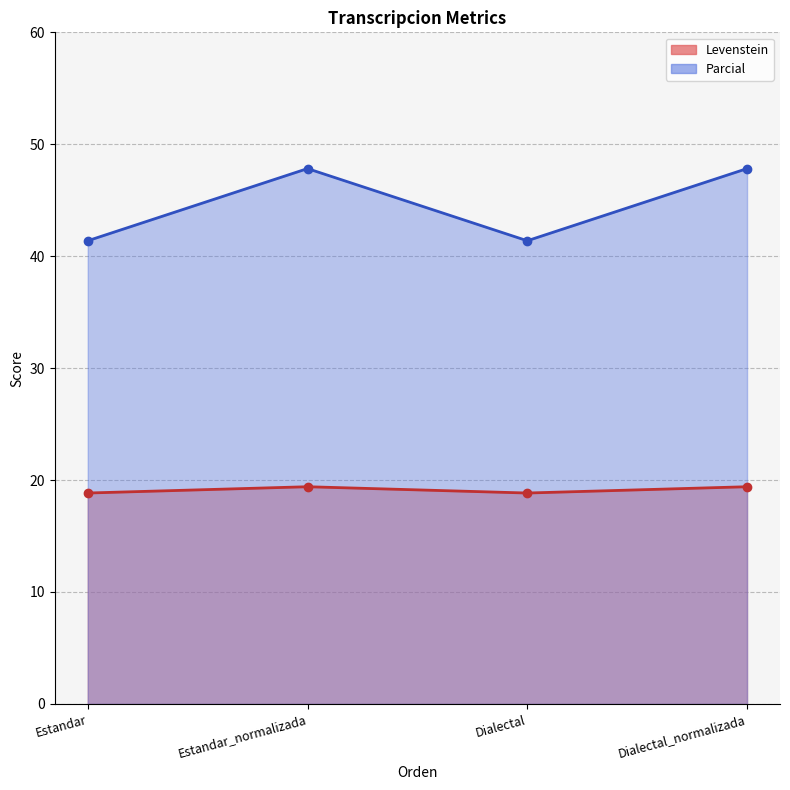

What is the label of the 3rd point from the left?

Dialectal